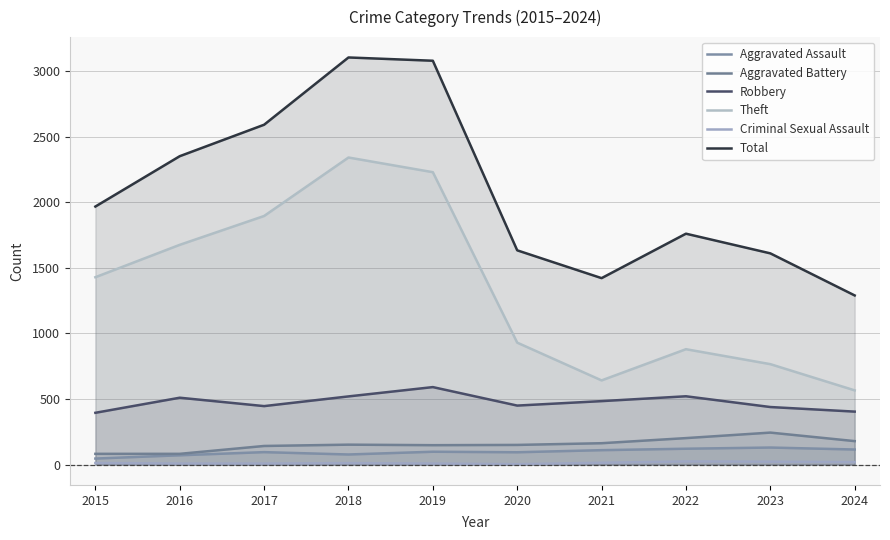

Reading left to right, extract all data points from this chart.

Aggravated Assault: 2015=46	2016=71	2017=95	2018=77	2019=98	2020=94	2021=110	2022=121	2023=130	2024=115
Aggravated Battery: 2015=82	2016=82	2017=142	2018=152	2019=148	2020=150	2021=163	2022=202	2023=244	2024=179
Robbery: 2015=395	2016=510	2017=446	2018=520	2019=591	2020=450	2021=484	2022=521	2023=439	2024=404
Theft: 2015=1429	2016=1676	2017=1896	2018=2342	2019=2230	2020=930	2021=642	2022=880	2023=766	2024=566
Criminal Sexual Assault: 2015=12	2016=8	2017=8	2018=11	2019=8	2020=3	2021=14	2022=24	2023=22	2024=19
Total: 2015=1968	2016=2352	2017=2592	2018=3105	2019=3080	2020=1634	2021=1422	2022=1761	2023=1611	2024=1290